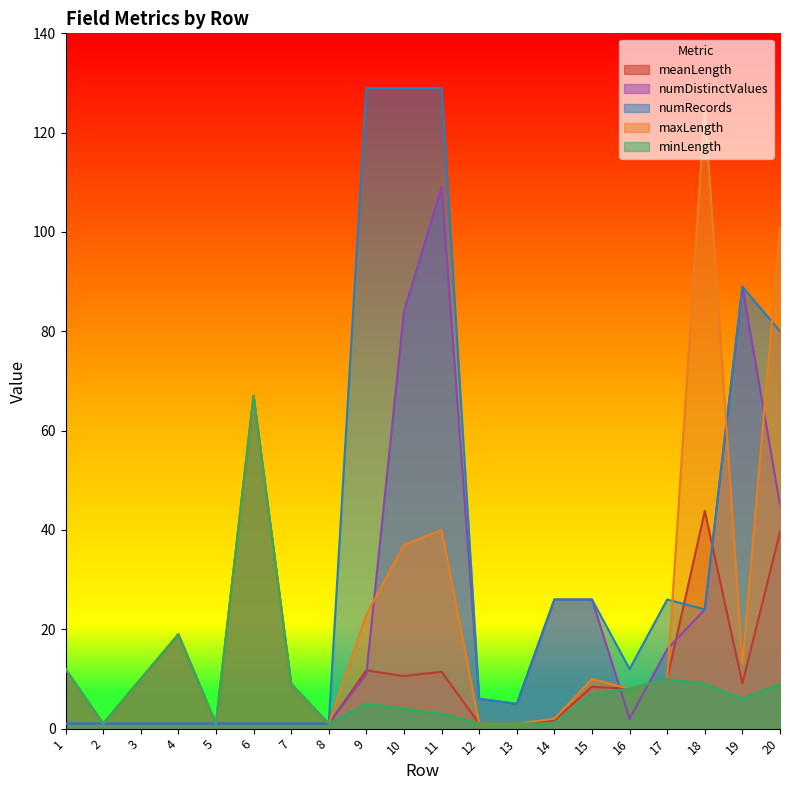

Is the value of numDistinctValues at 16 greater than the value of numRecords at 18?

No